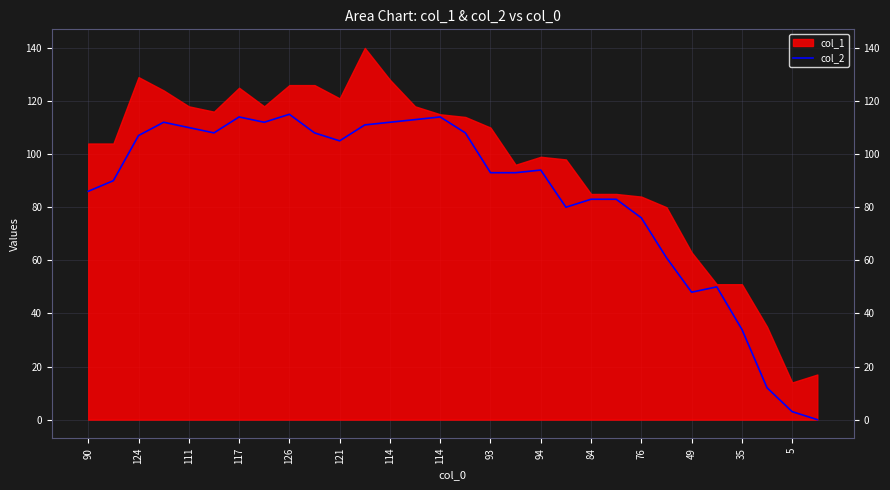

Reading right to left, list all the values displayed in this chart.

0	3	12	34	50	48	61	76	83	83	80	94	93	93	108	114	113	112	111	105	108	115	112	114	108	110	112	107	90	86